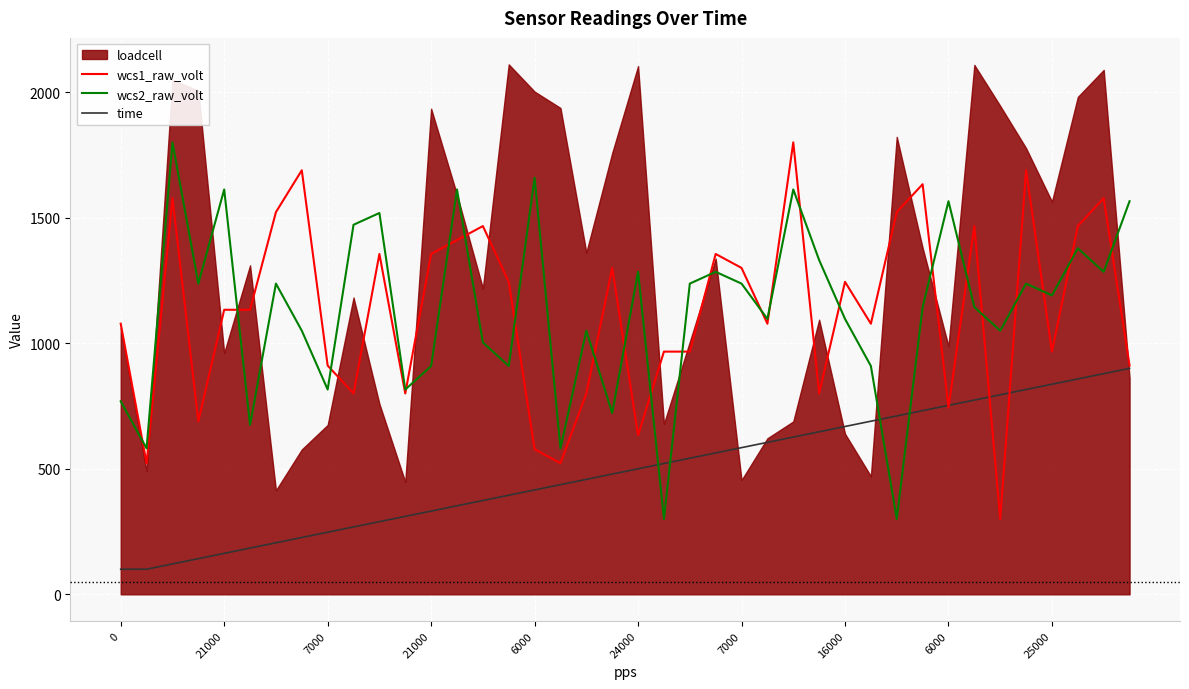

What is the label of the 14th point from the left?

13